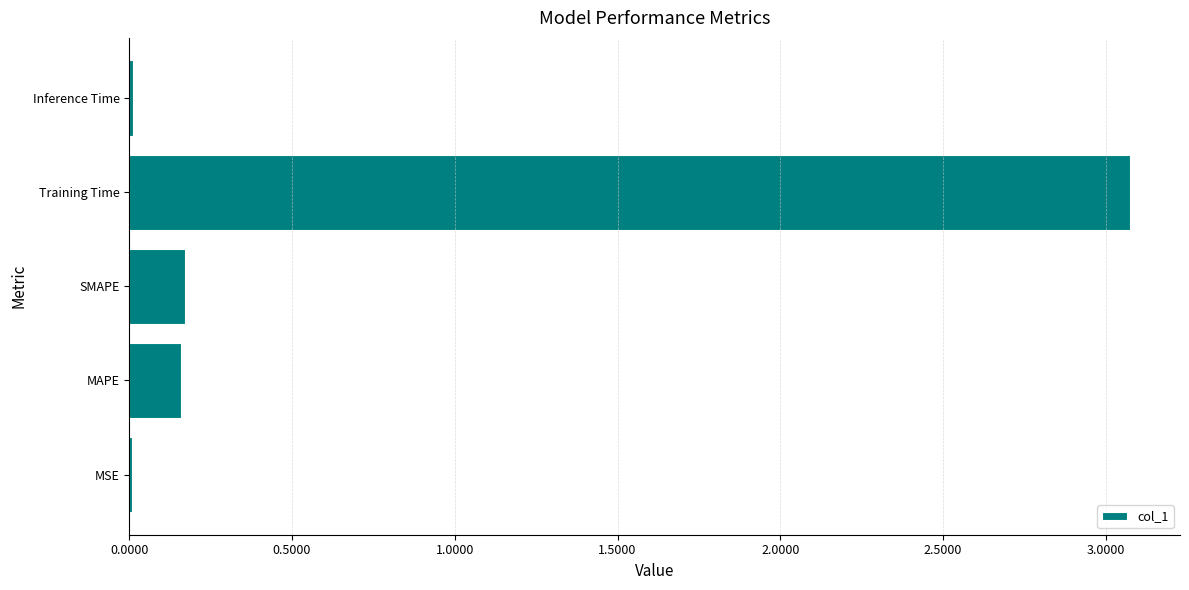

Between Training Time and Inference Time, which is larger?

Training Time